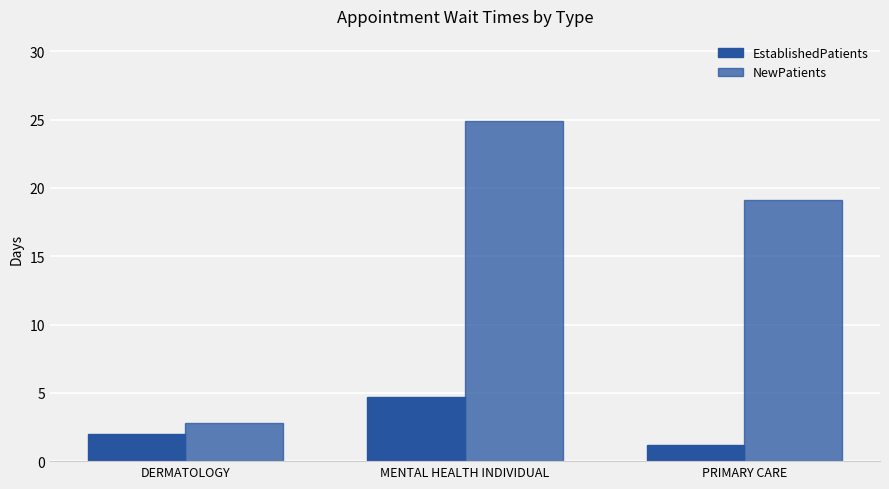

At which label does EstablishedPatients first exceed 2?

MENTAL HEALTH INDIVIDUAL